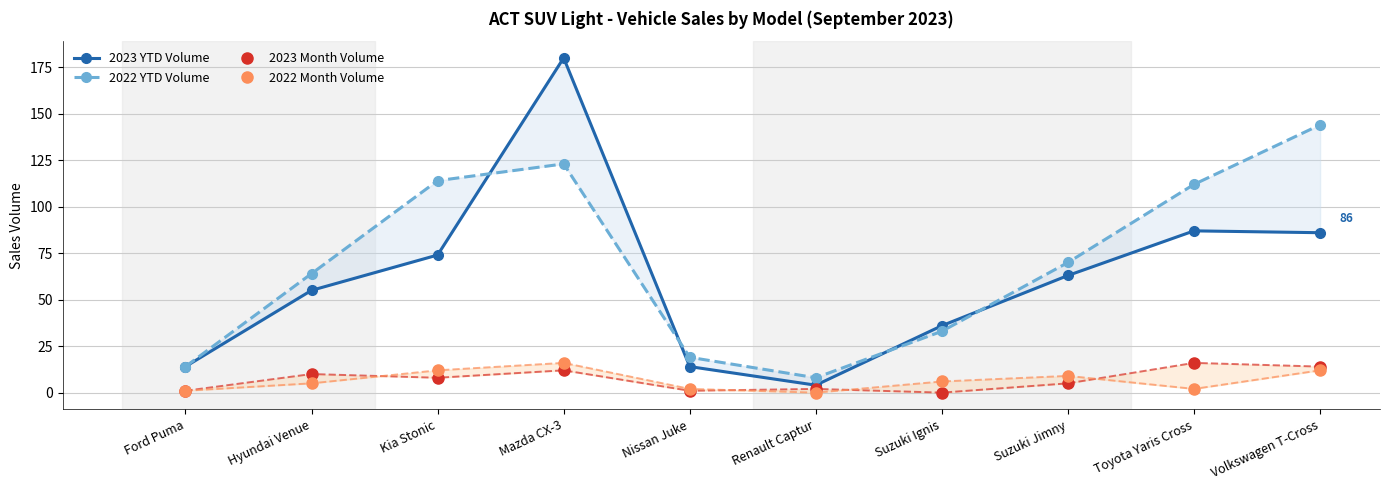

What is the label of the 7th point from the left?

Suzuki Ignis